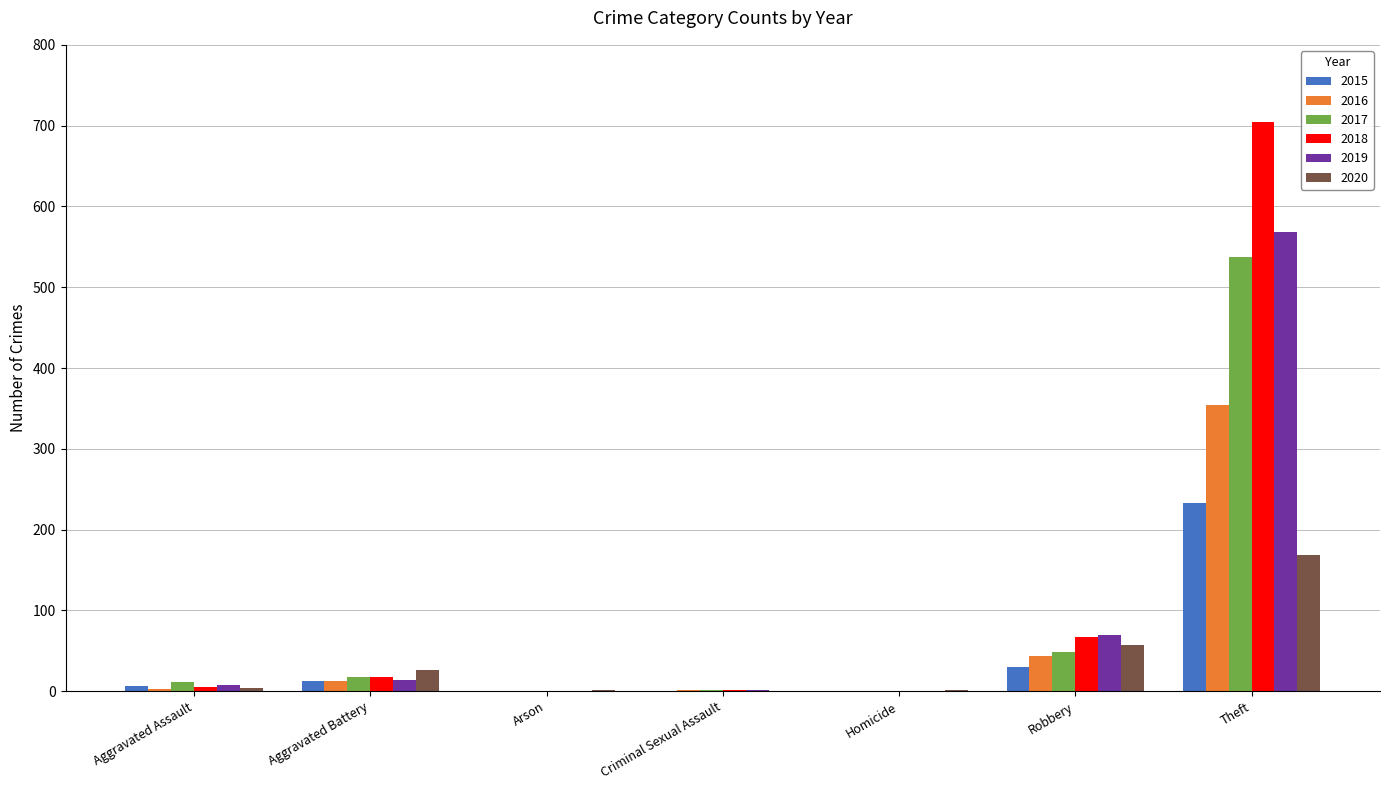

True or false: 2016 has a value of 133 at Arson.

False